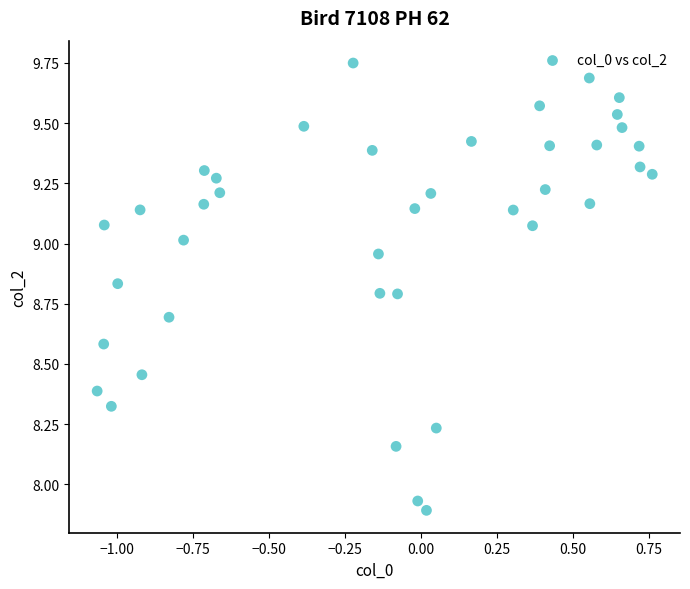

What is the range of X values (max minus min)?

1.8